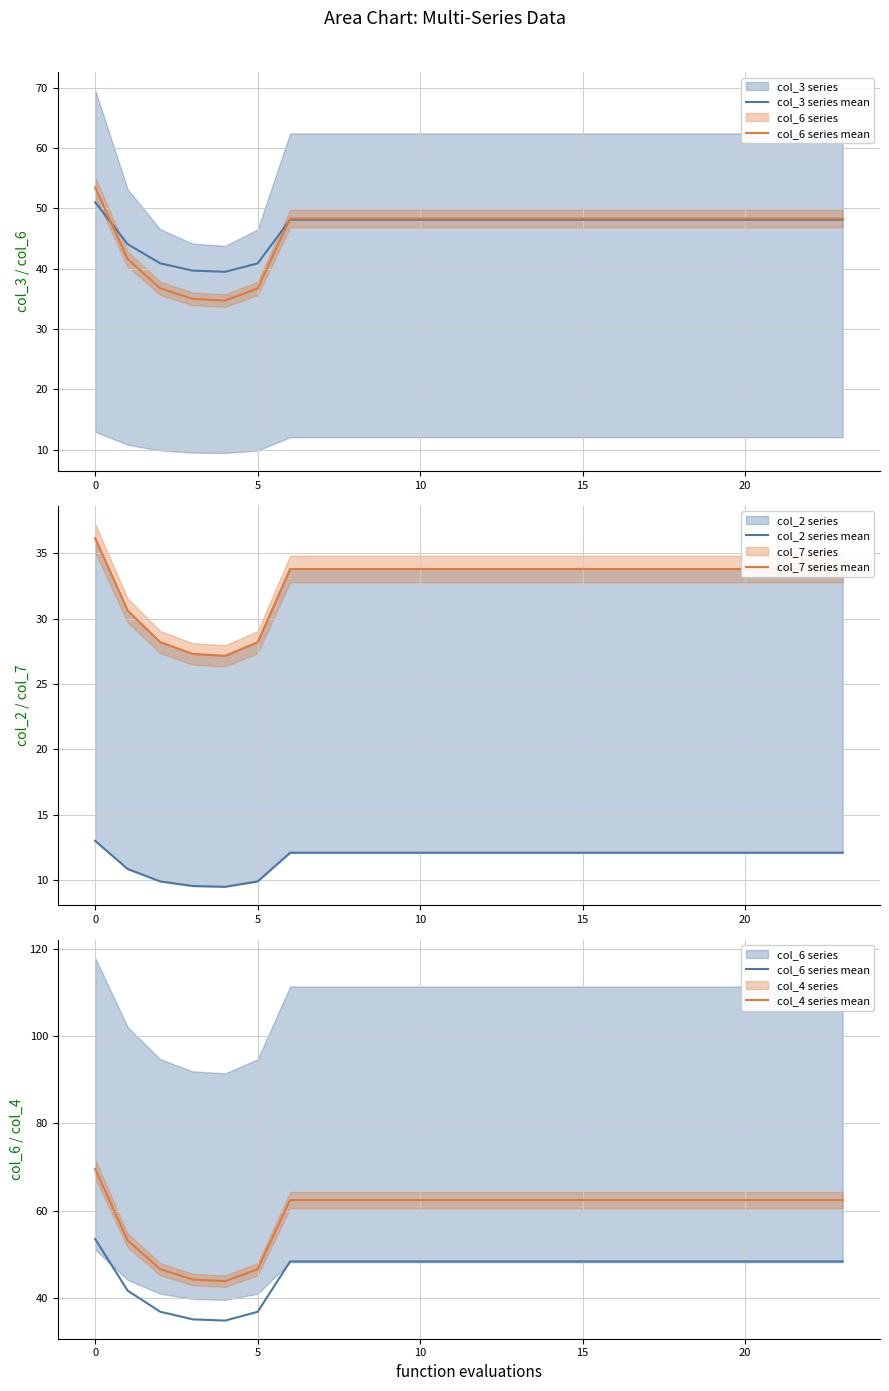

What is the total value across all series at 9?

204.7